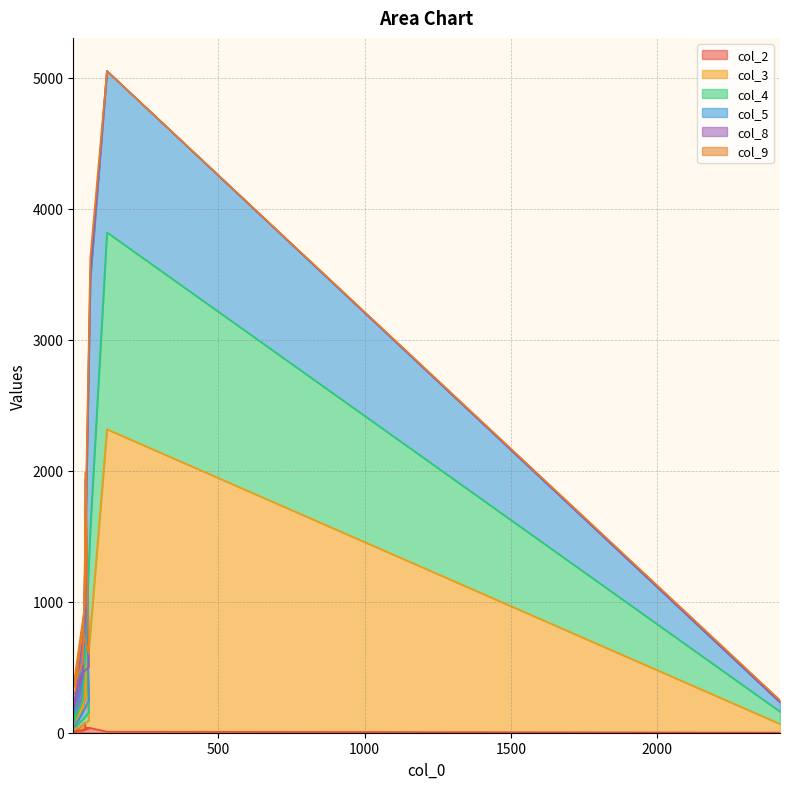

Which category has the lowest value in the col_4 series?

10